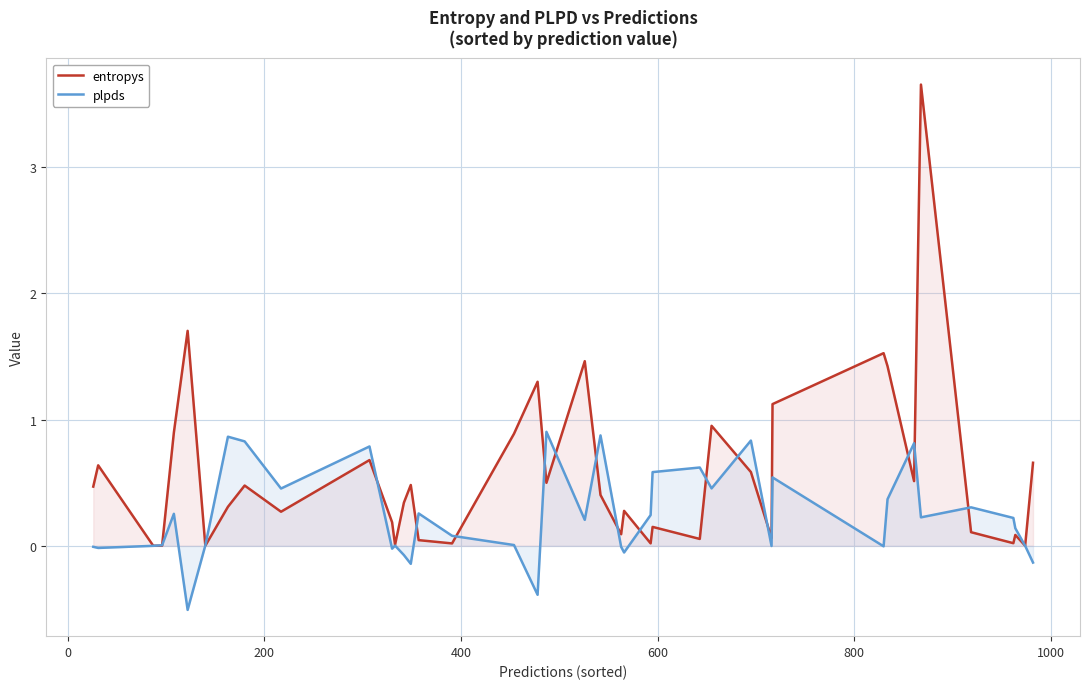

What is the smallest value displayed?

-0.5